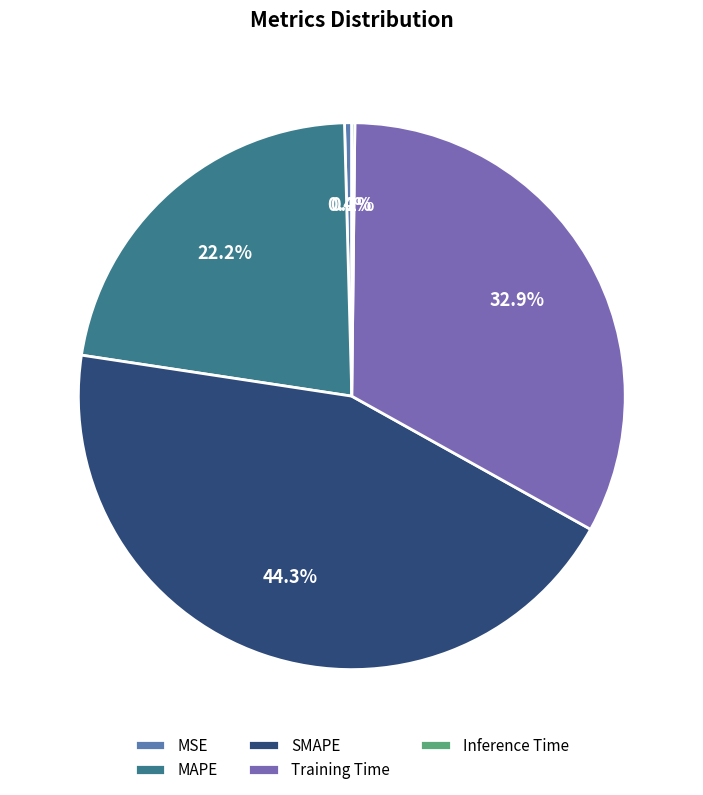

Does any single category account for the majority?

No